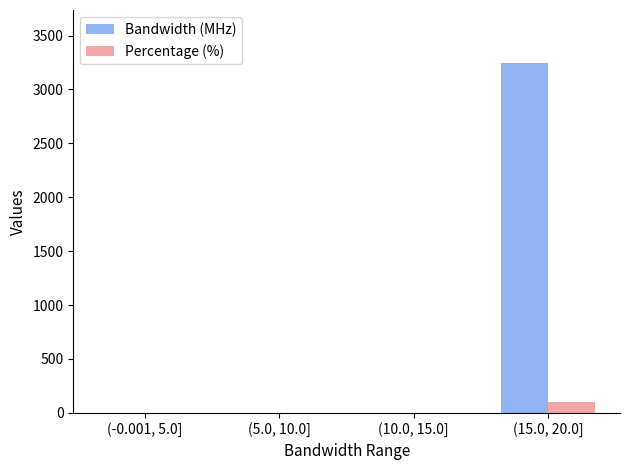

How many Bandwidth (MHz) values are between 0 and 3250?

4